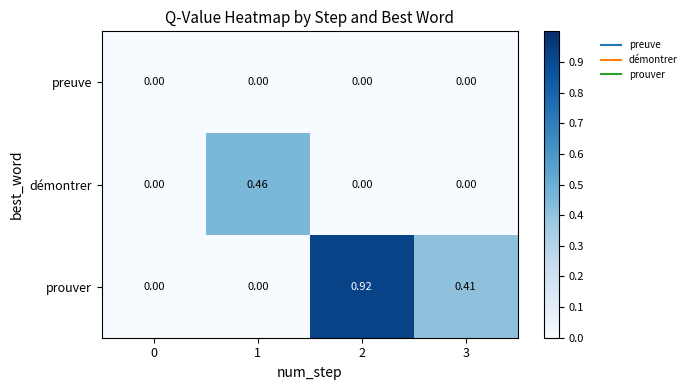

Which series changed the most between 1 and 3?

démontrer